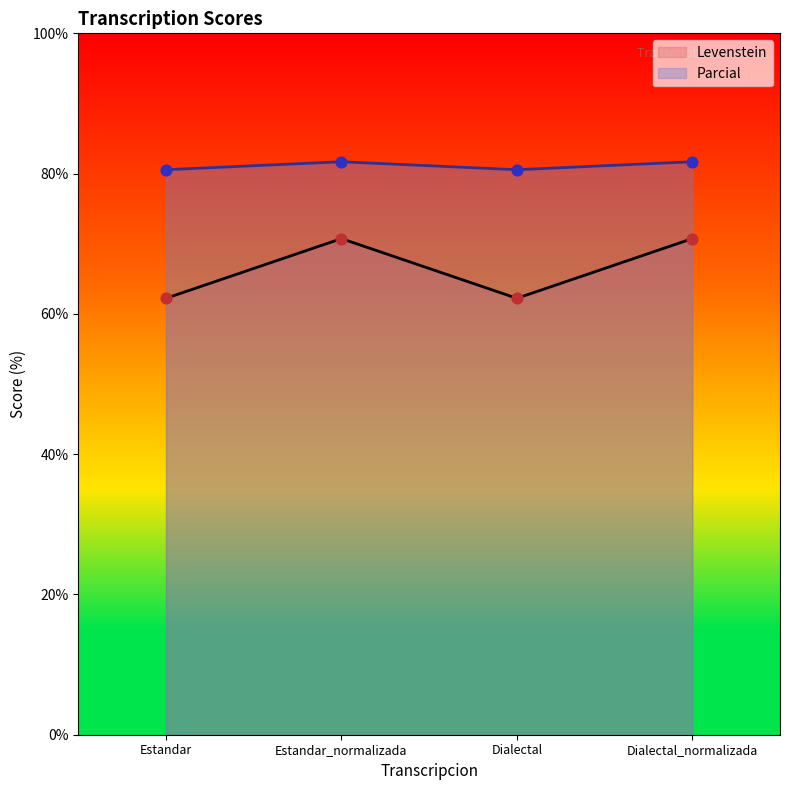

Is the value of Levenstein at Estandar greater than the value of Parcial at Dialectal_normalizada?

No